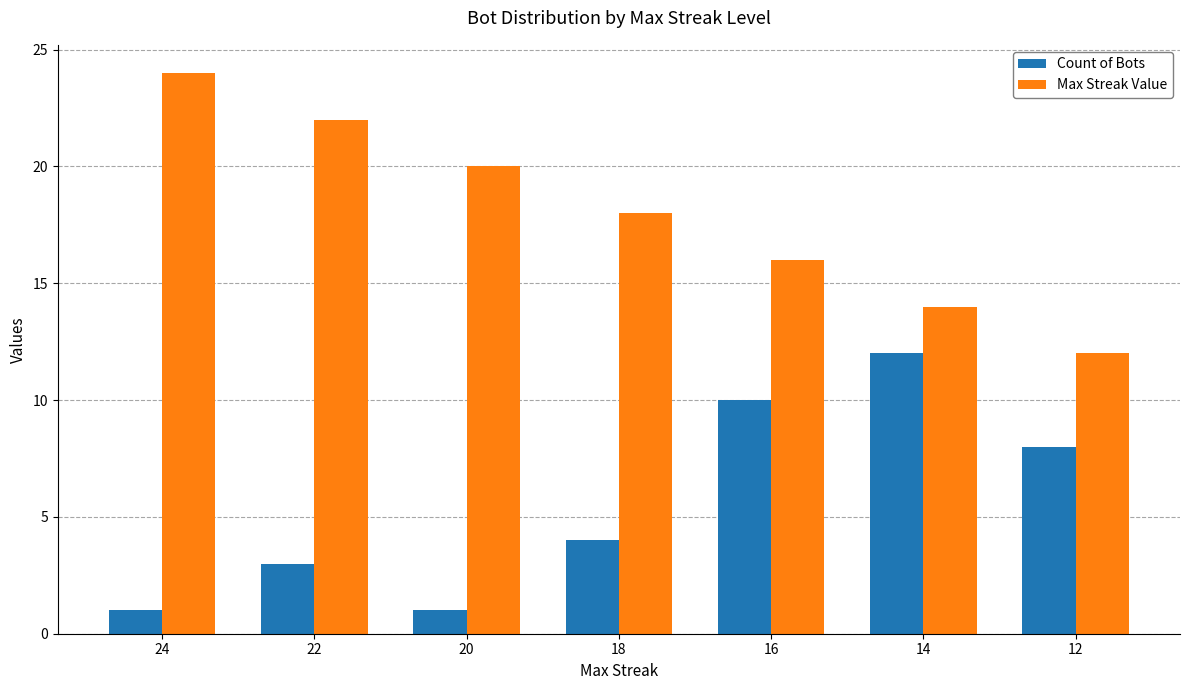

Reading right to left, transcribe all the data shown in this chart.

Count of Bots: 8	12	10	4	1	3	1
Max Streak Value: 12	14	16	18	20	22	24